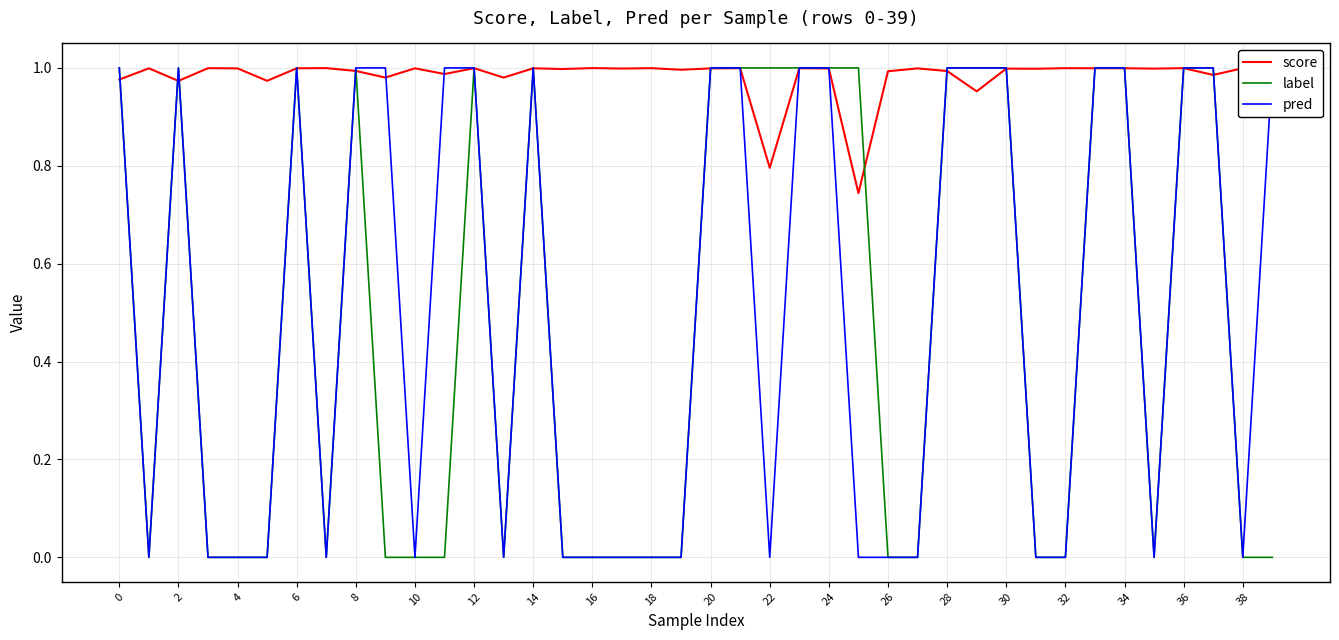

Does the chart display data point markers on the line(s)?

No